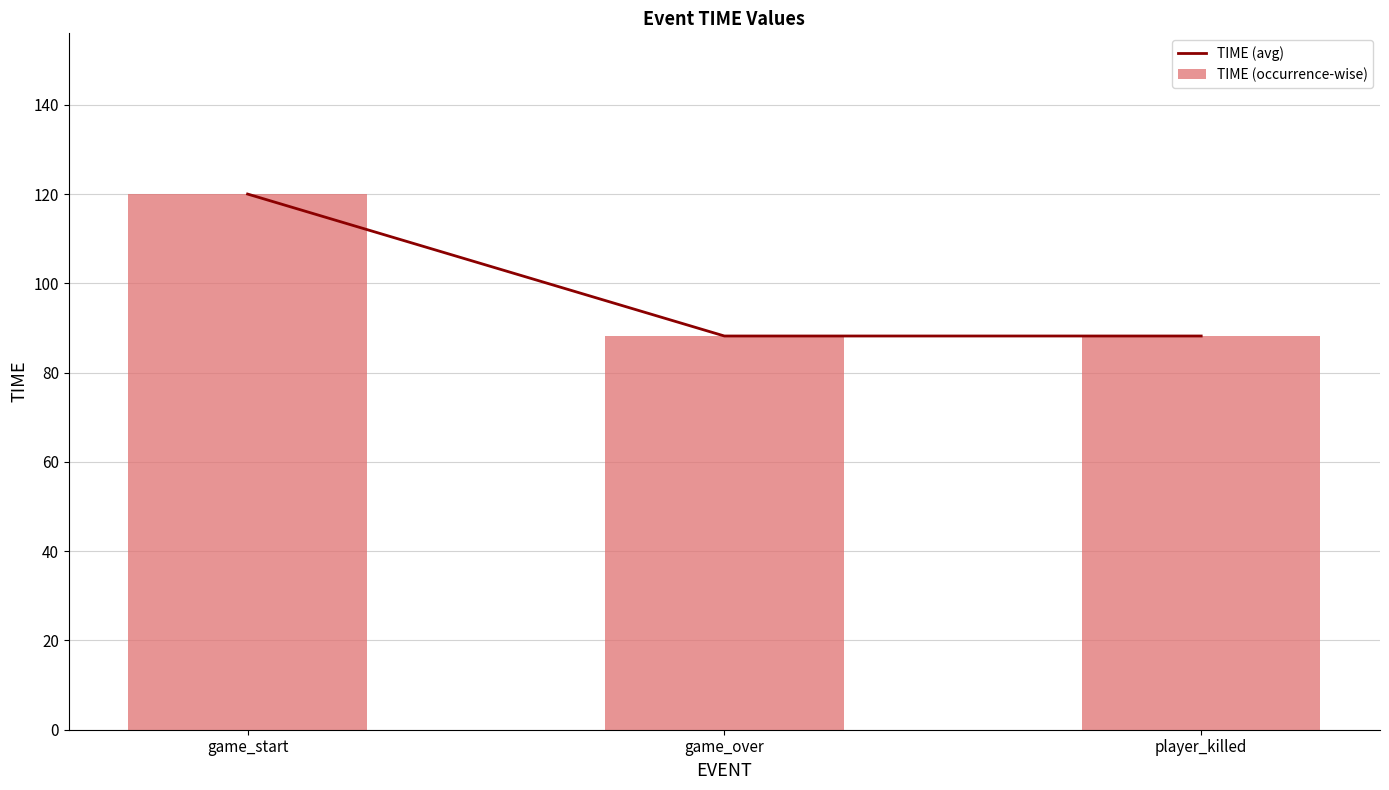

Reading left to right, list all the values displayed in this chart.

TIME (avg): 120.0	88.2	88.2
TIME (occurrence-wise): 120.0	88.2	88.2